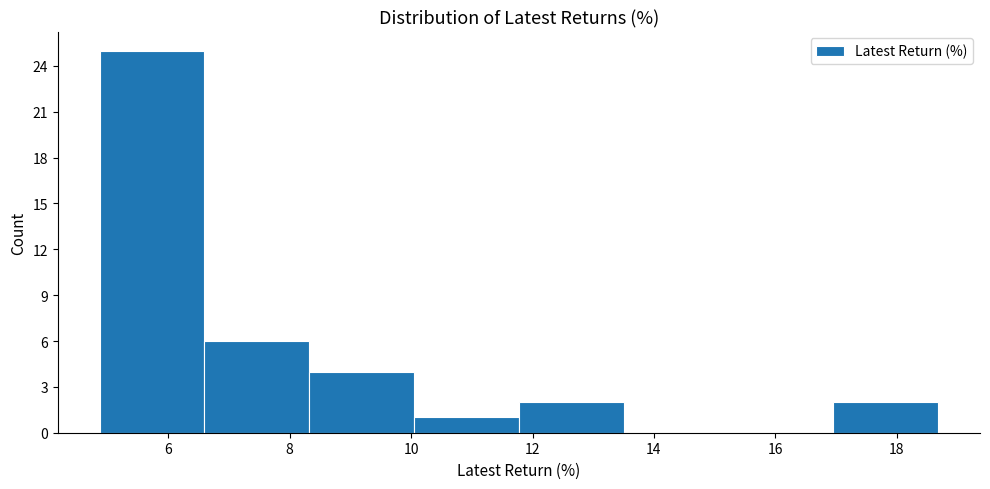

Which range on the x-axis has the tallest bar?

4.8 to 6.6